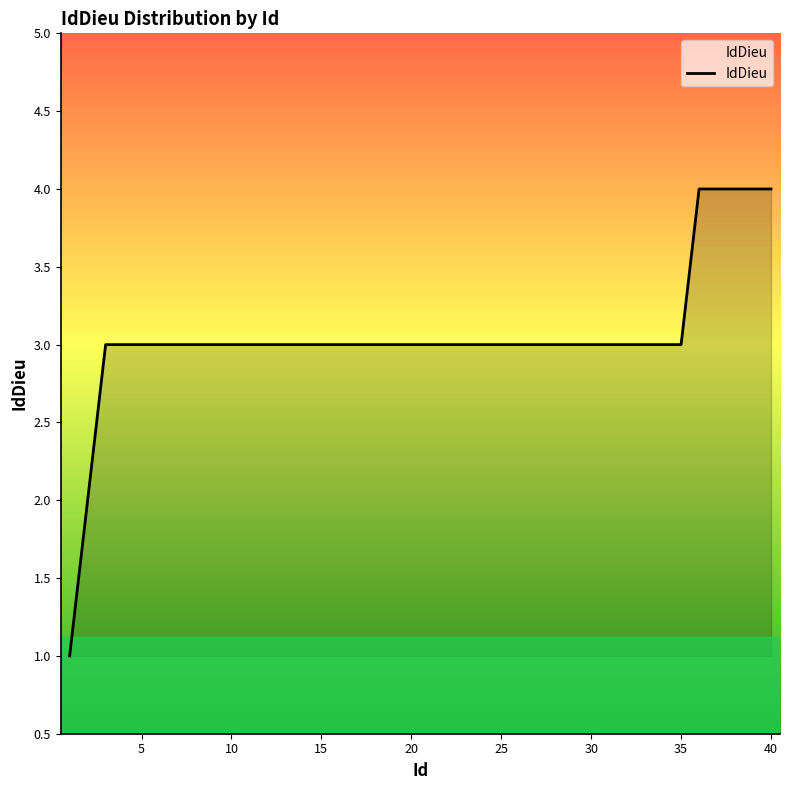

What is the greatest value displayed?

4